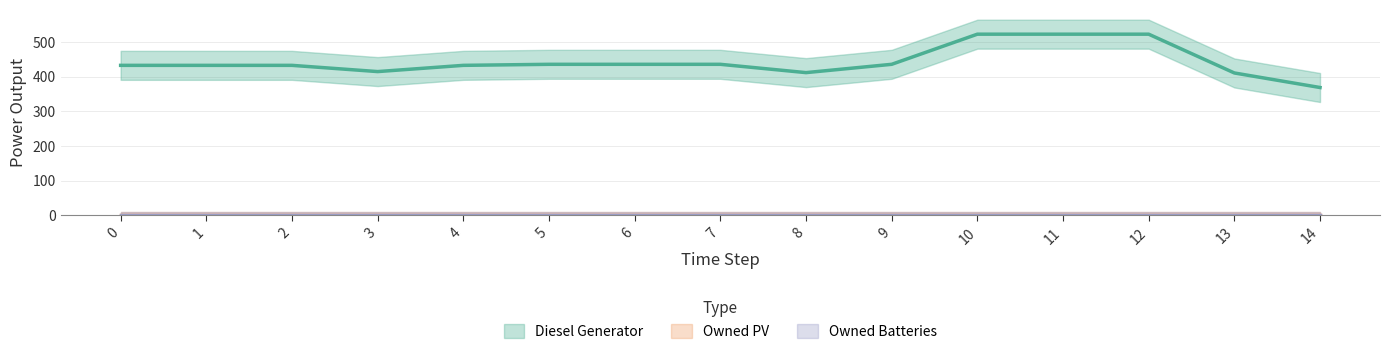

True or false: Diesel Generator has a value of 415 at 3.

True